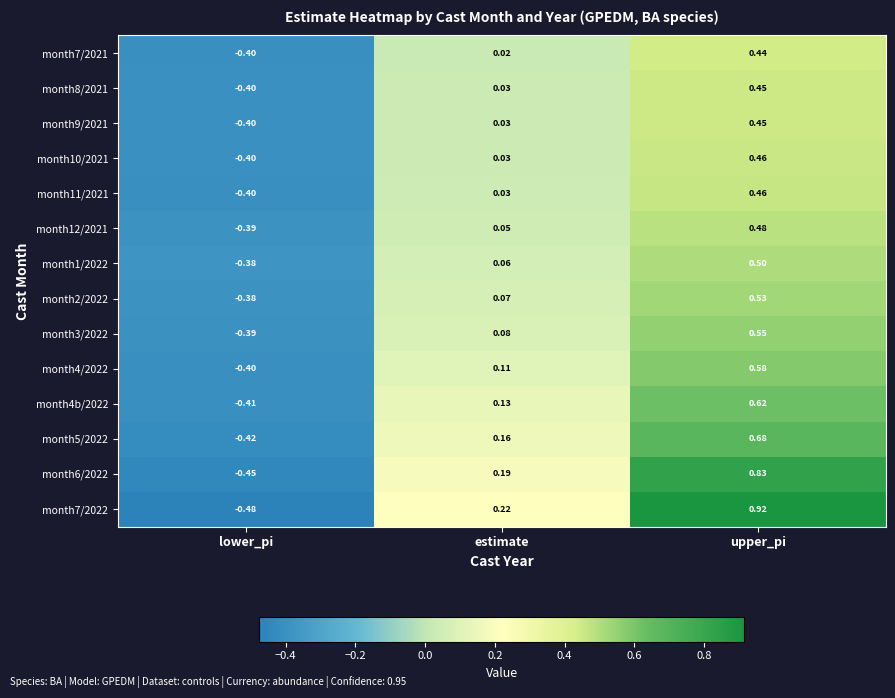

Which category has the highest value across all series?

upper_pi